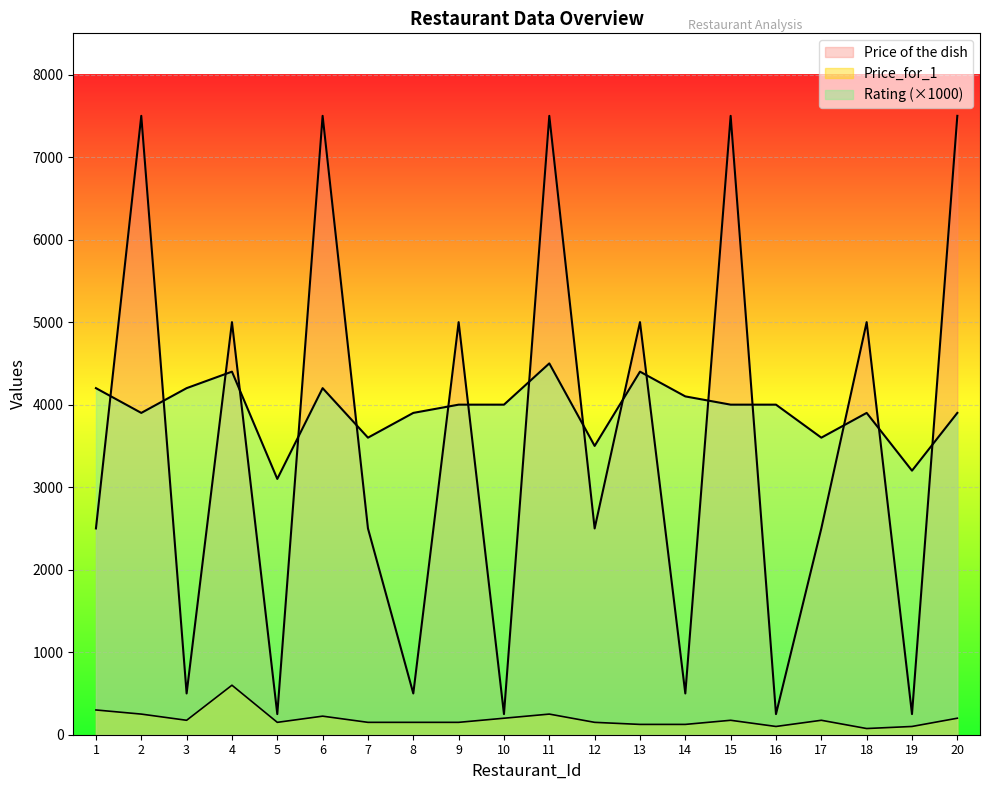

True or false: Price of the dish has a value of 156 at 5.

False